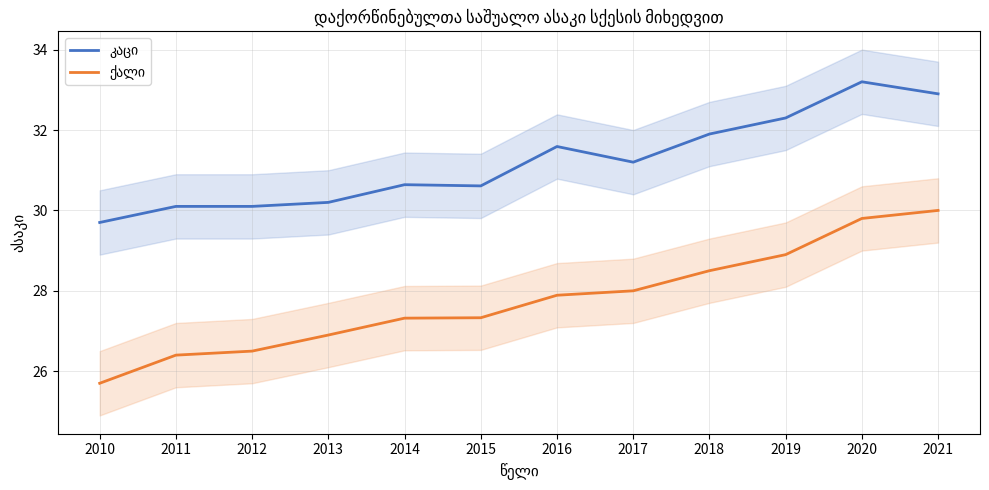

Which series has the widest spread of values?

ქალი